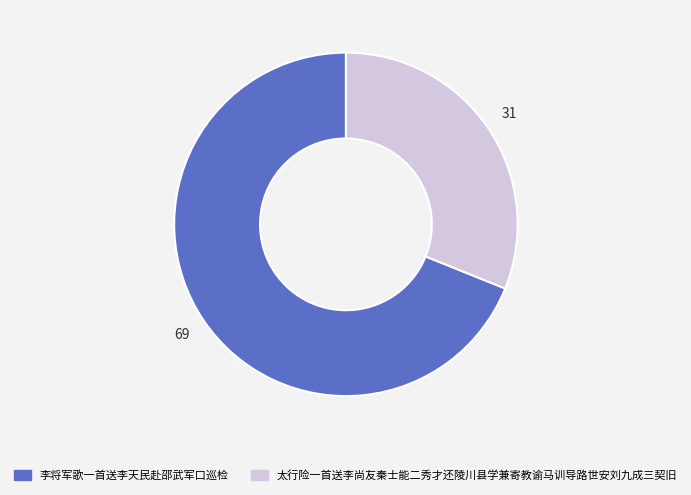

Approximately how many times larger is the value at 太行险一首送李尚友秦士能二秀才还陵川县学兼寄教谕马训导路世安刘九成三契旧 compared to 李将军歌一首送李天民赴邵武军口巡检?

0.5